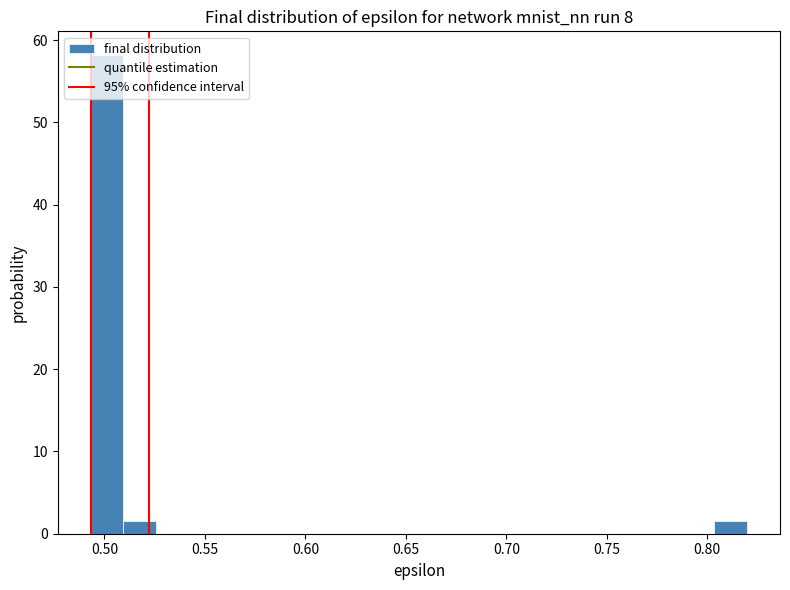

Around what value on the x-axis is the tallest bar? Give the approximate position of its centre, as read against the axis.

0.500